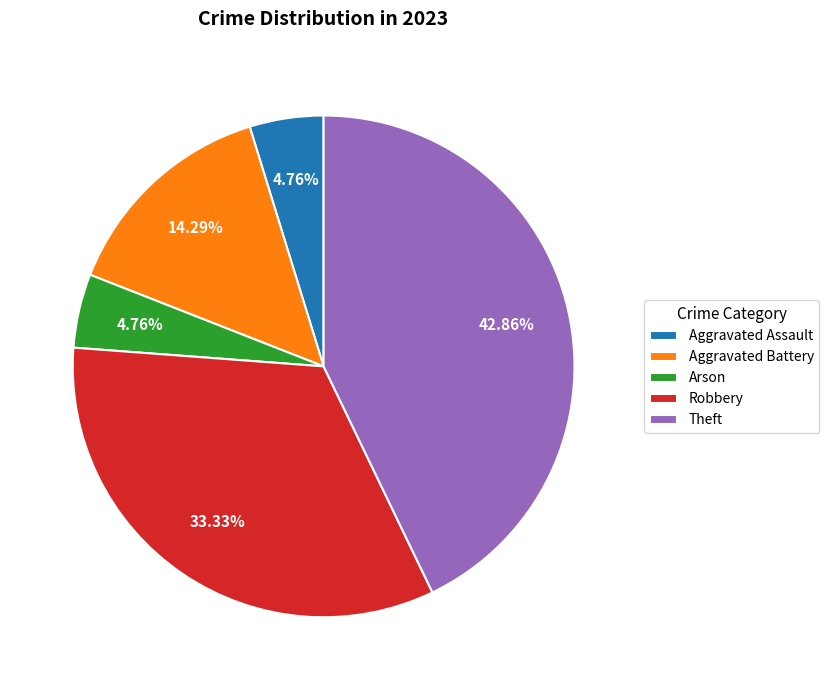

Is it true that Robbery is 47% of the pie?

False